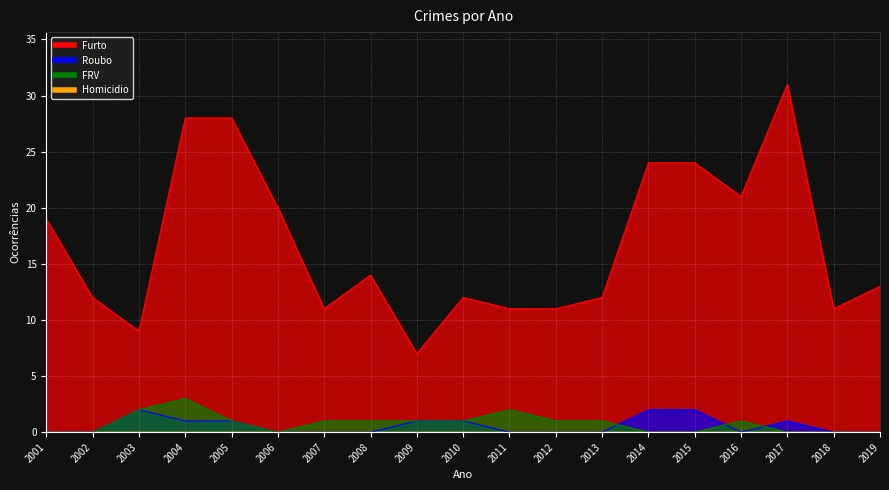

How many positive values does the Roubo series have?

8